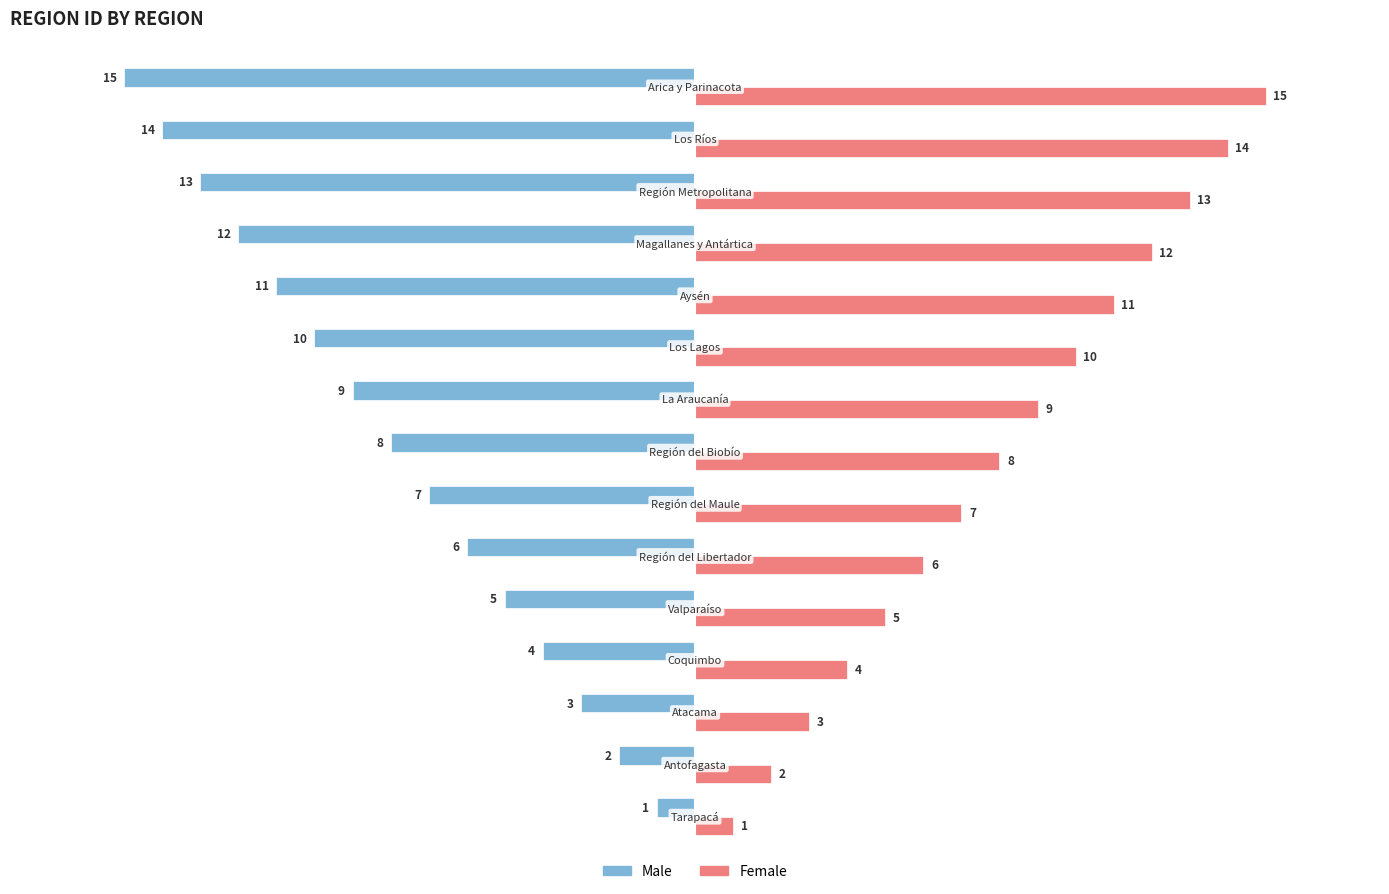

What is the difference between the maximum and minimum values in the Male series?

14